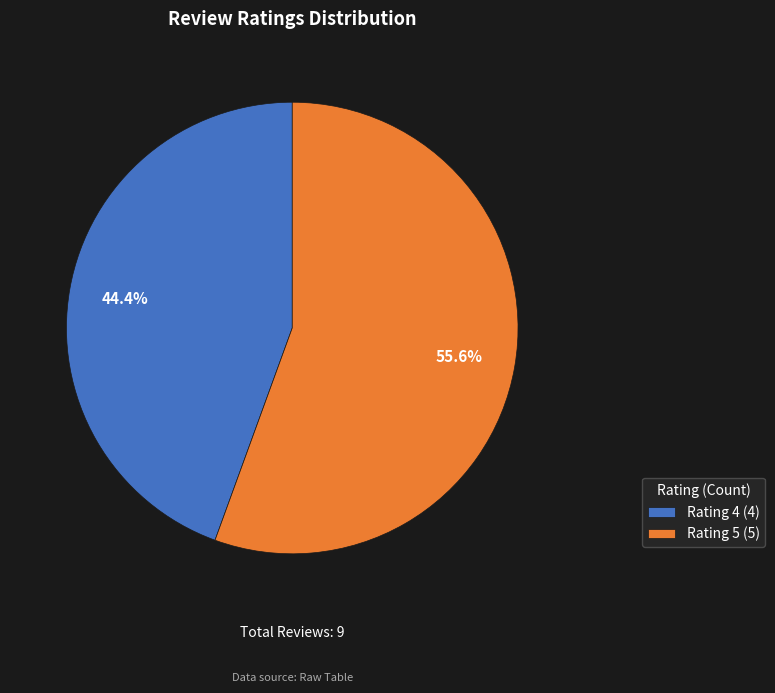

How many slices are in this pie chart?

2